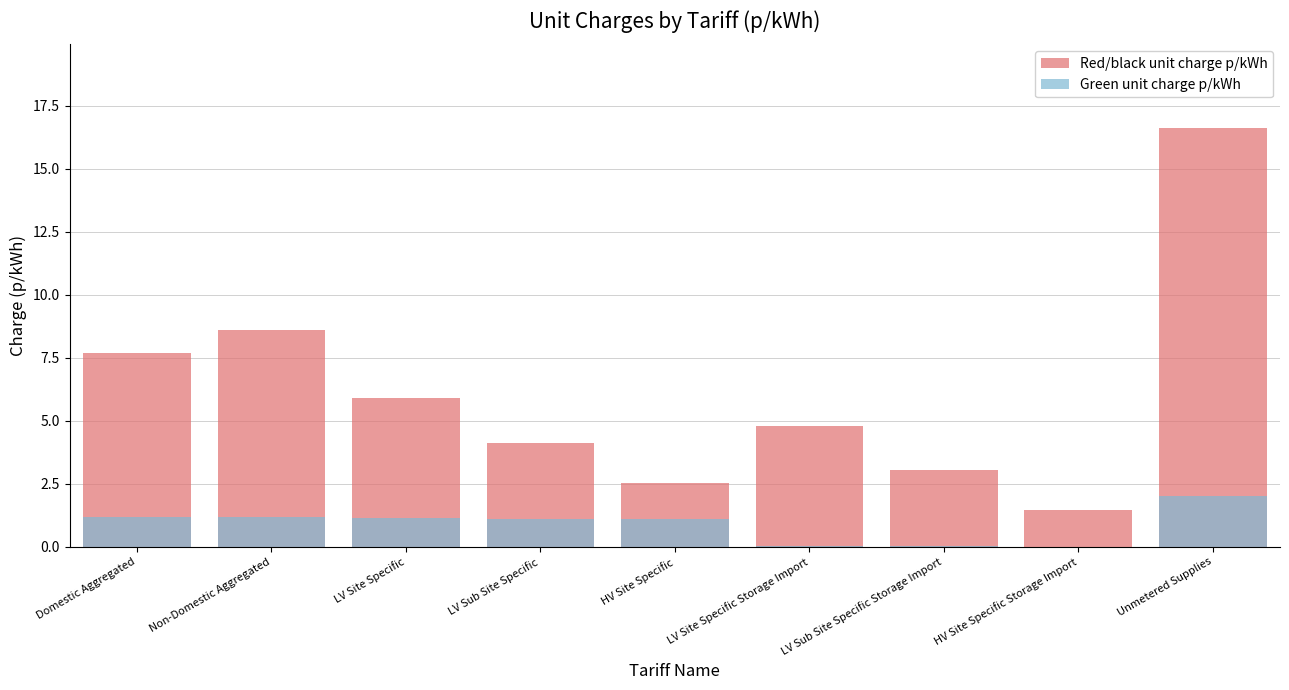

What is the average value of the Red/black unit charge p/kWh series?

6.1